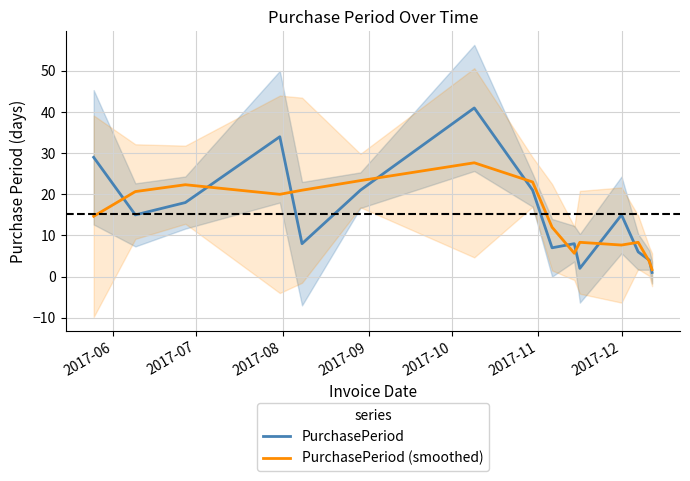

True or false: PurchasePeriod (smoothed) has more than 0 points higher than both neighbors.

True